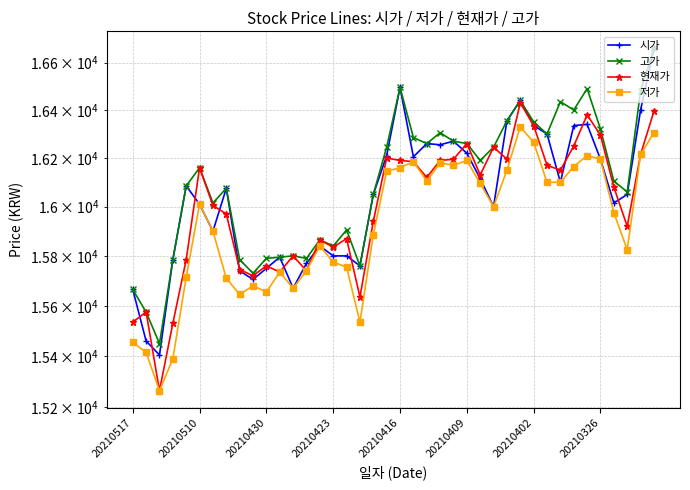

List the series in order of their overall mean, highest first.

고가, 시가, 현재가, 저가